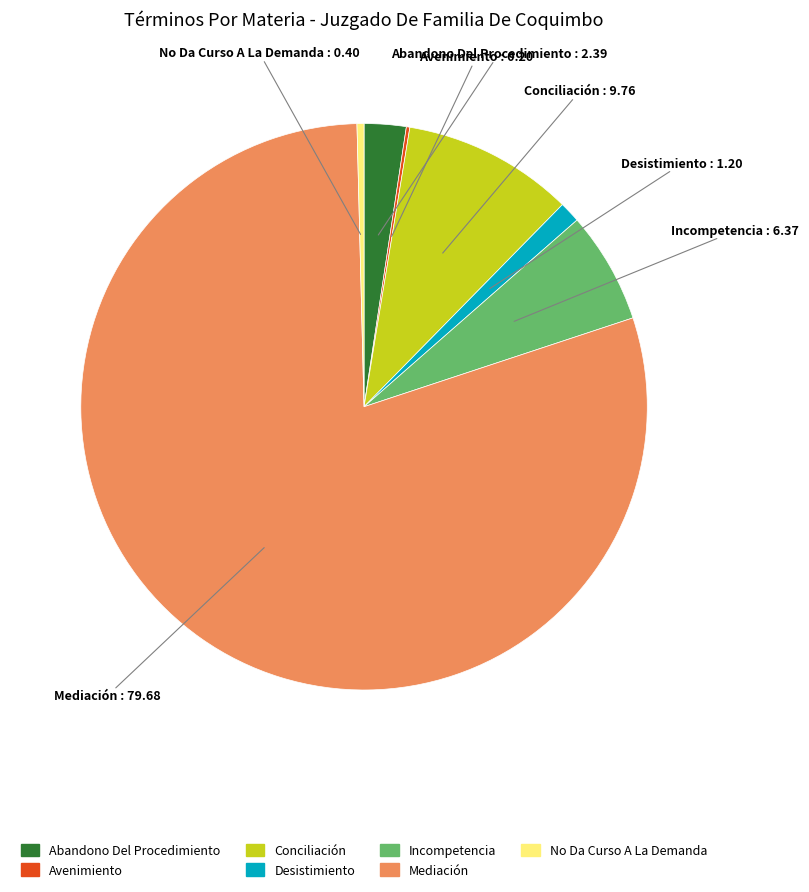

What is the ratio of the value at Abandono Del Procedimiento to the value at No Da Curso A La Demanda?

6.0